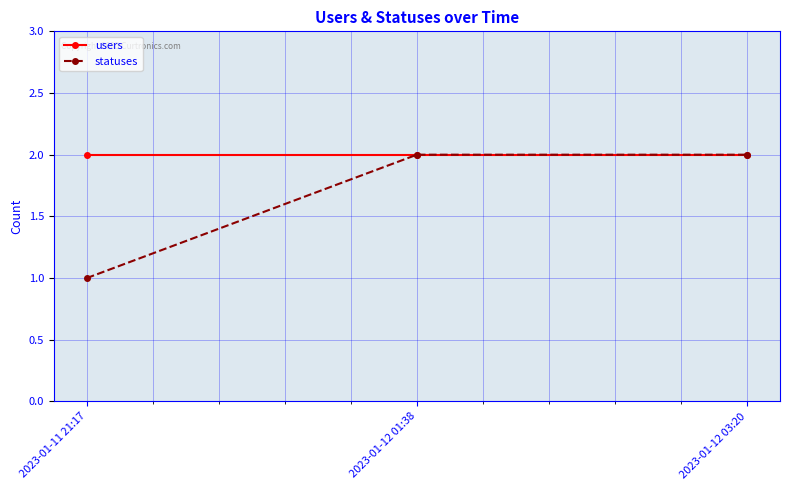

Reading left to right, list all the values displayed in this chart.

users: 2	2	2
statuses: 1	2	2